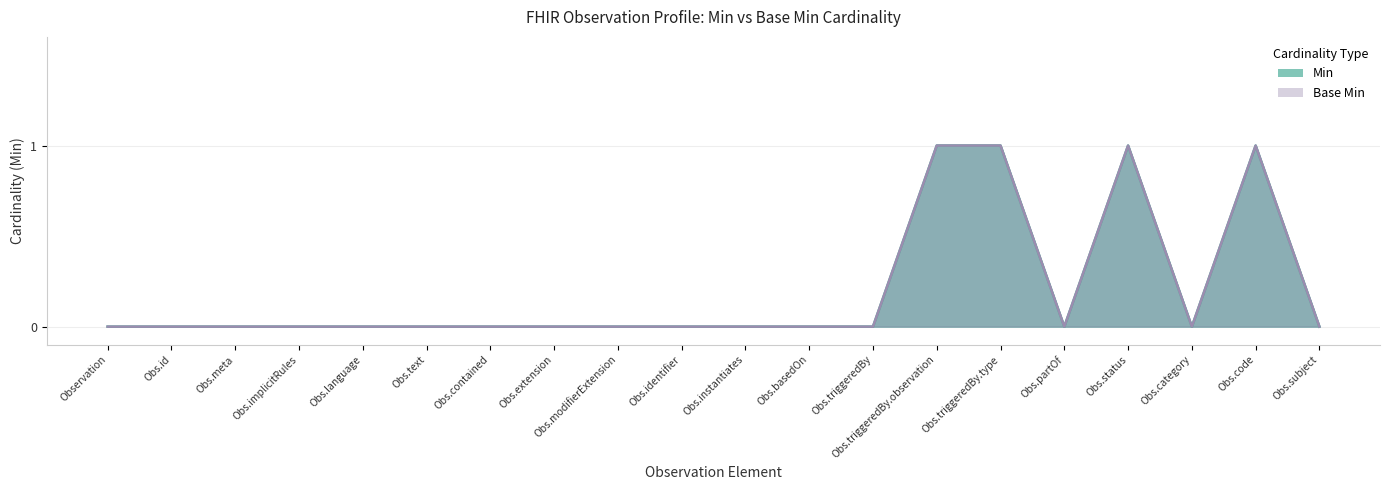

True or false: Min and Base Min intersect in this chart.

False